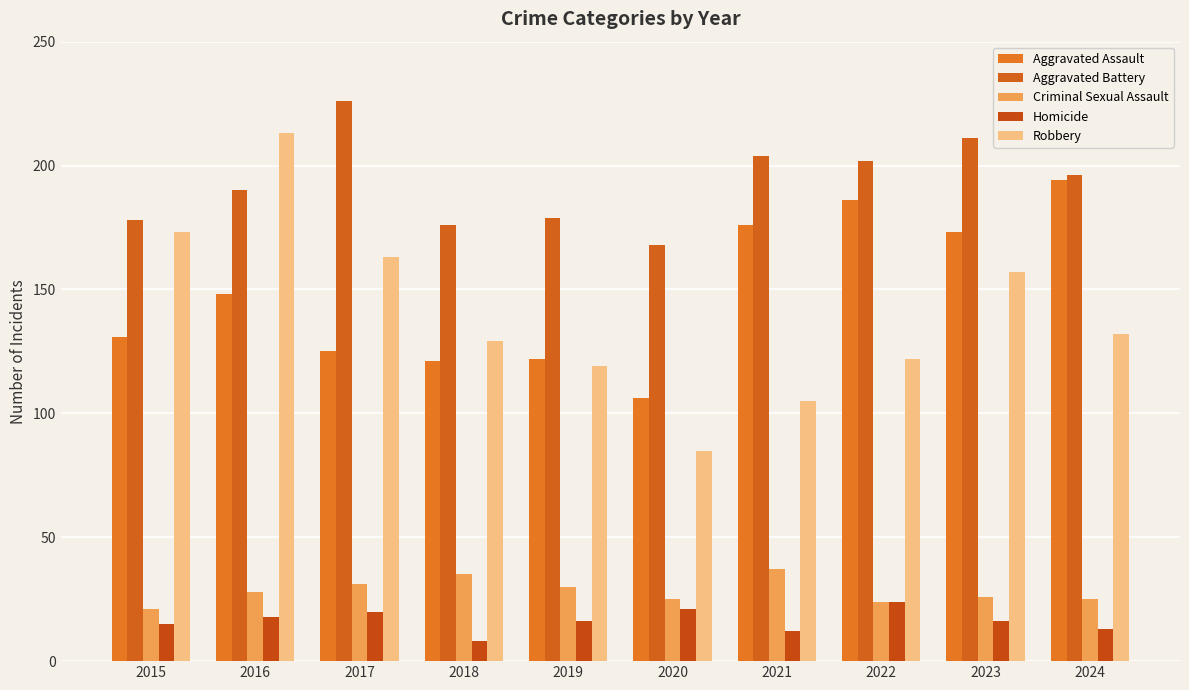

Reading left to right, extract all data points from this chart.

Aggravated Assault: 131	148	125	121	122	106	176	186	173	194
Aggravated Battery: 178	190	226	176	179	168	204	202	211	196
Criminal Sexual Assault: 21	28	31	35	30	25	37	24	26	25
Homicide: 15	18	20	8	16	21	12	24	16	13
Robbery: 173	213	163	129	119	85	105	122	157	132